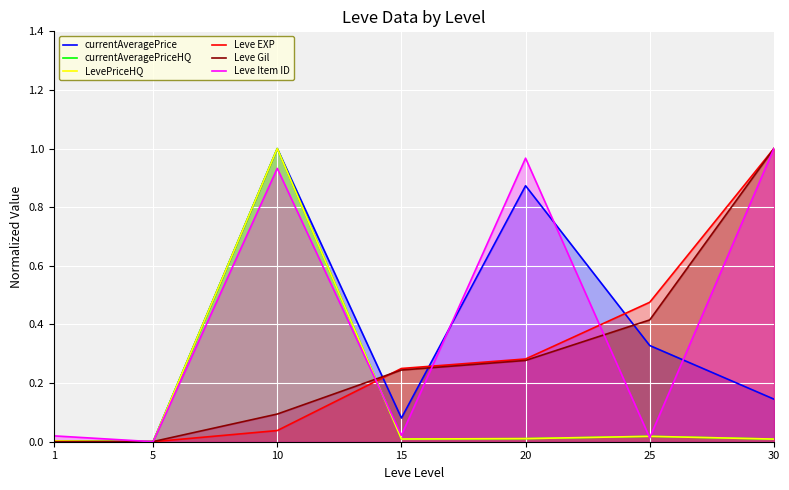

What is the value of the Leve Item ID point at the 3rd from the left?

0.9